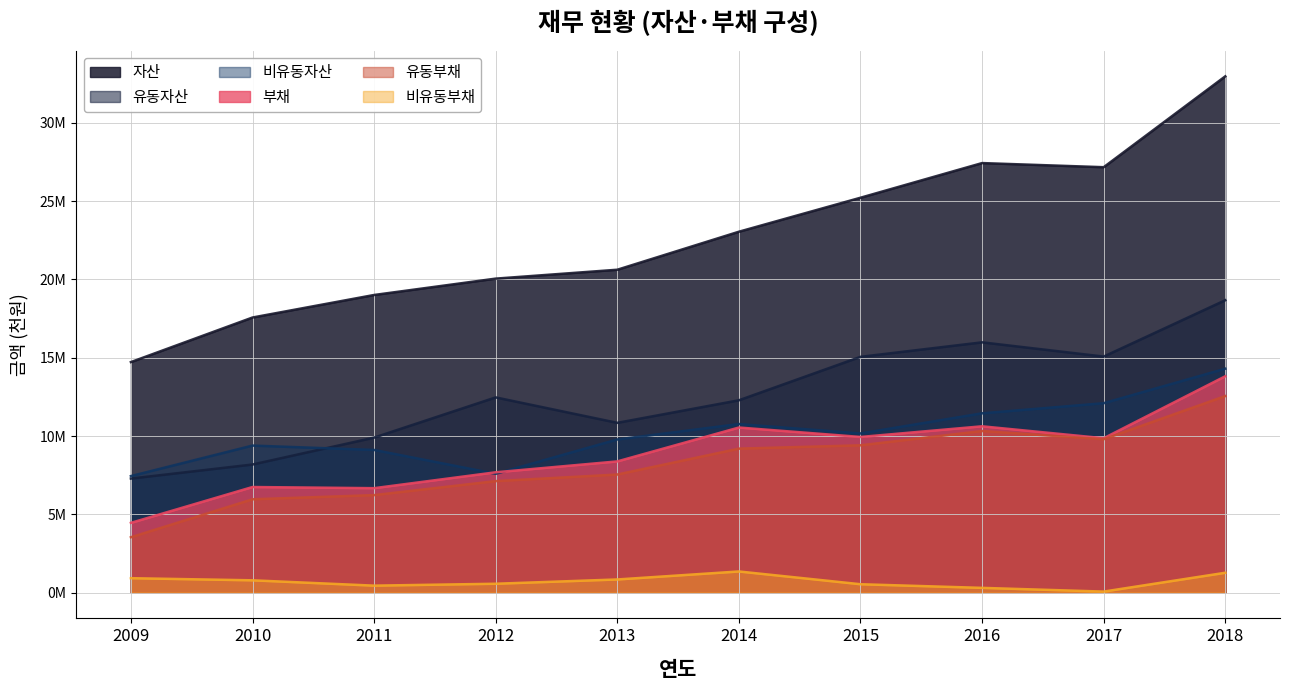

What is the difference between the 유동자산 values at 2012 and 2010?

4286497